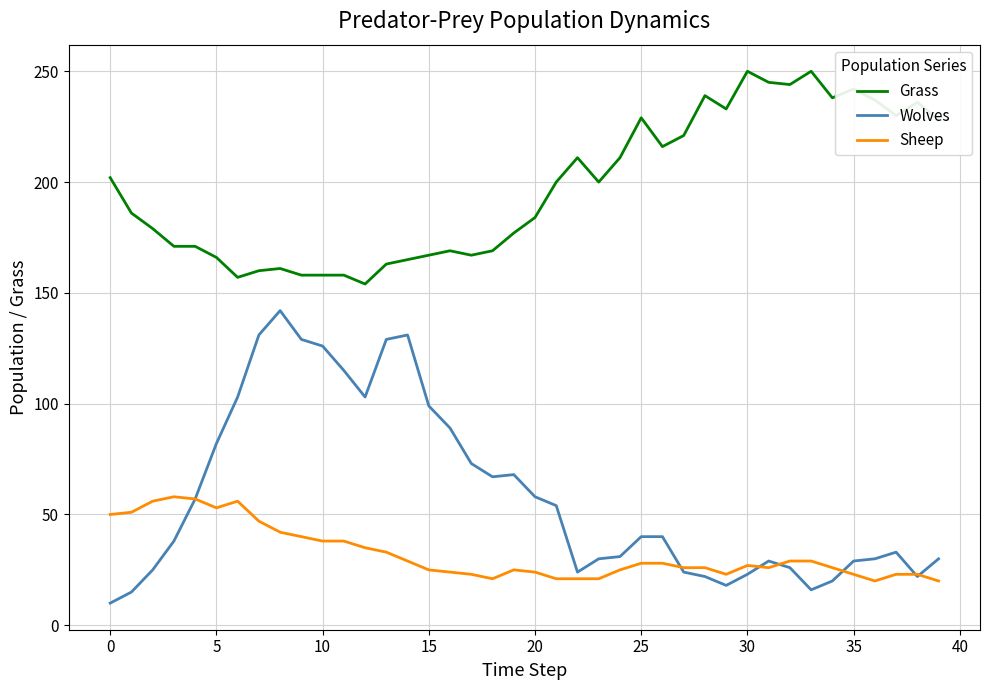

Which series has the largest range (max minus min)?

Wolves